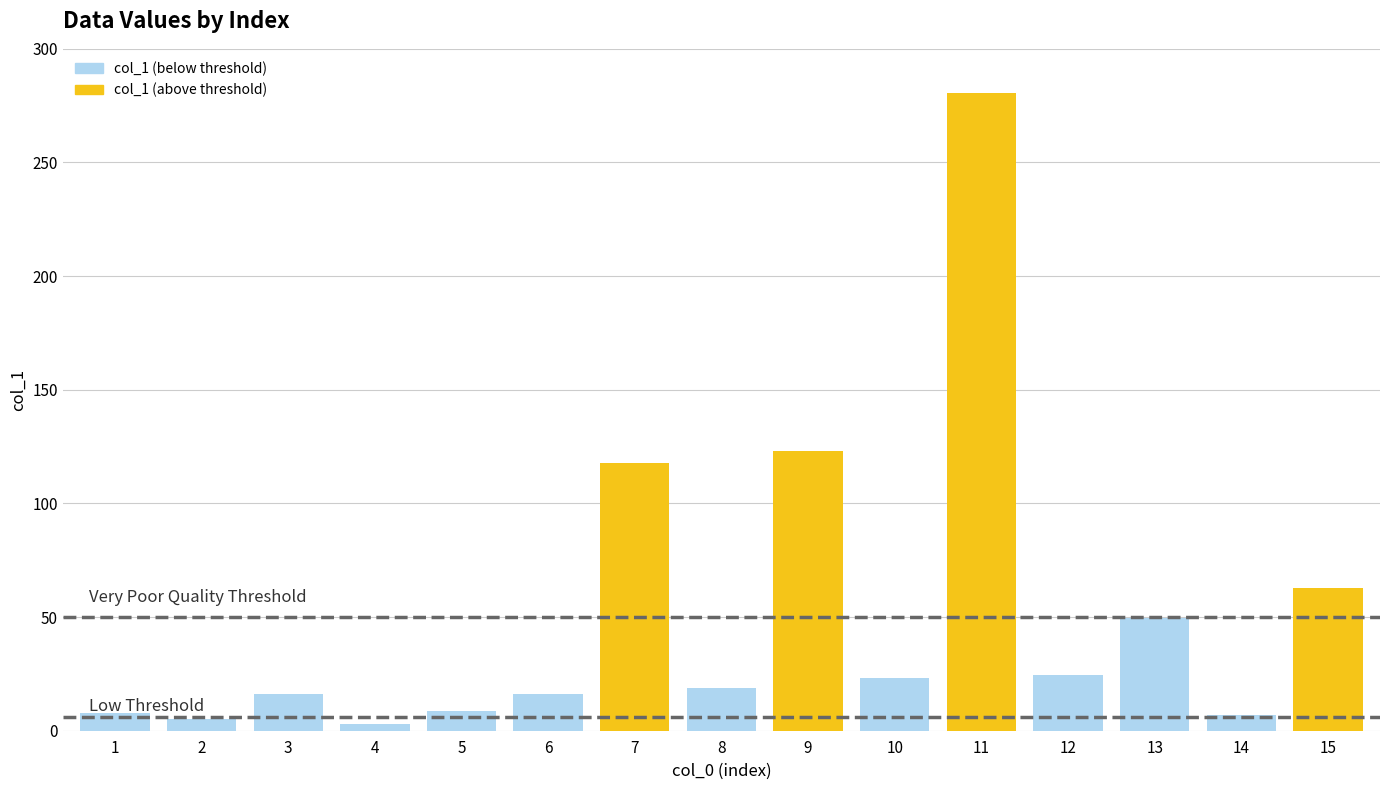

List the labels in order of value, smallest first.

4, 2, 14, 1, 5, 6, 3, 8, 10, 12, 13, 15, 7, 9, 11